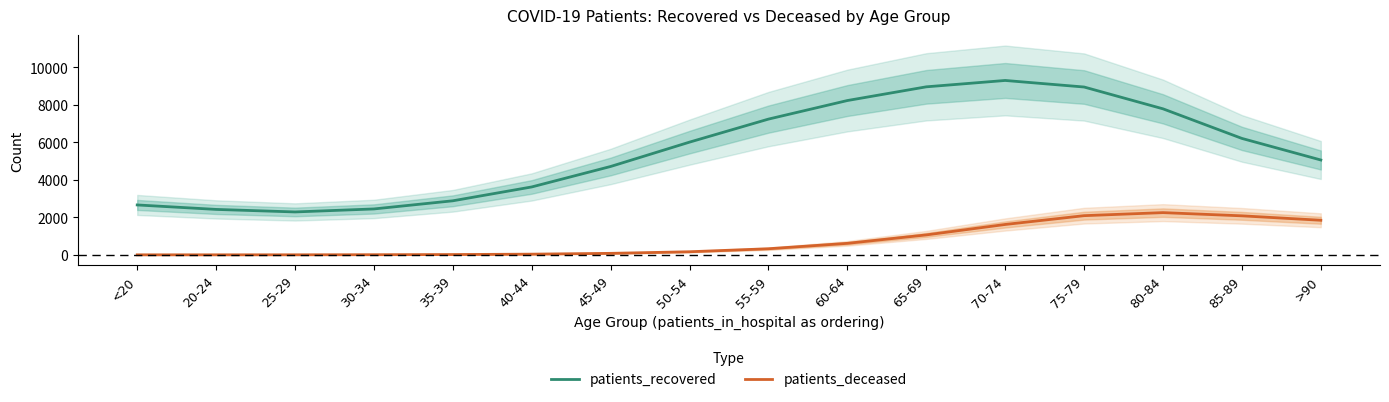

What is the label of the 9th point from the right?

50-54